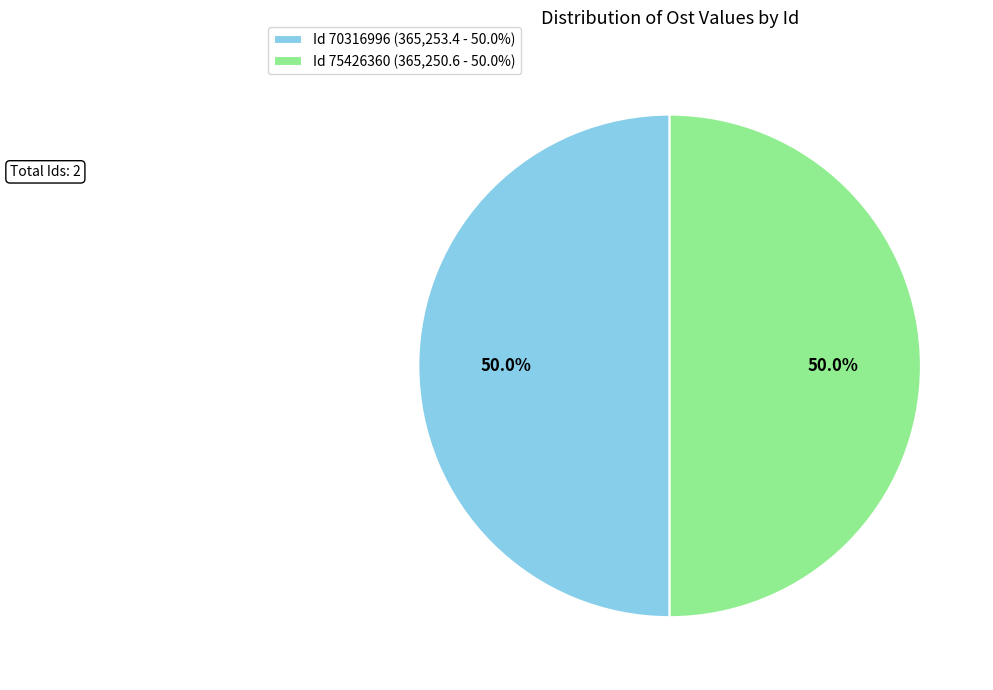

What percentage is NOT represented by Id 75426360 (365,250.6 - 50.0%)?

50.0%